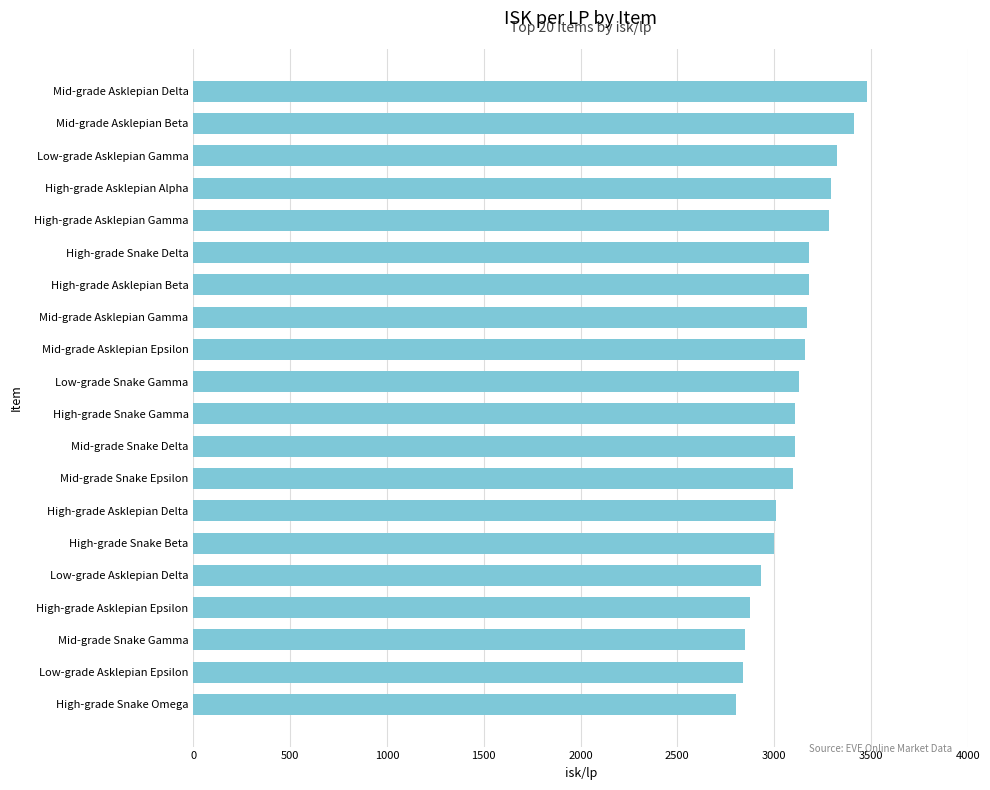

What is the difference between the values at Mid-grade Asklepian Gamma and Low-grade Asklepian Delta?

238.8